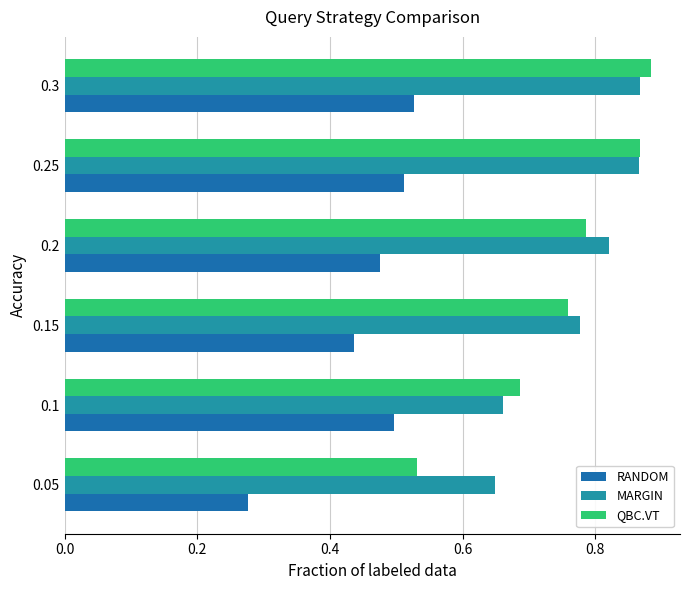

What are all the series names shown in the legend?

RANDOM, MARGIN, QBC.VT